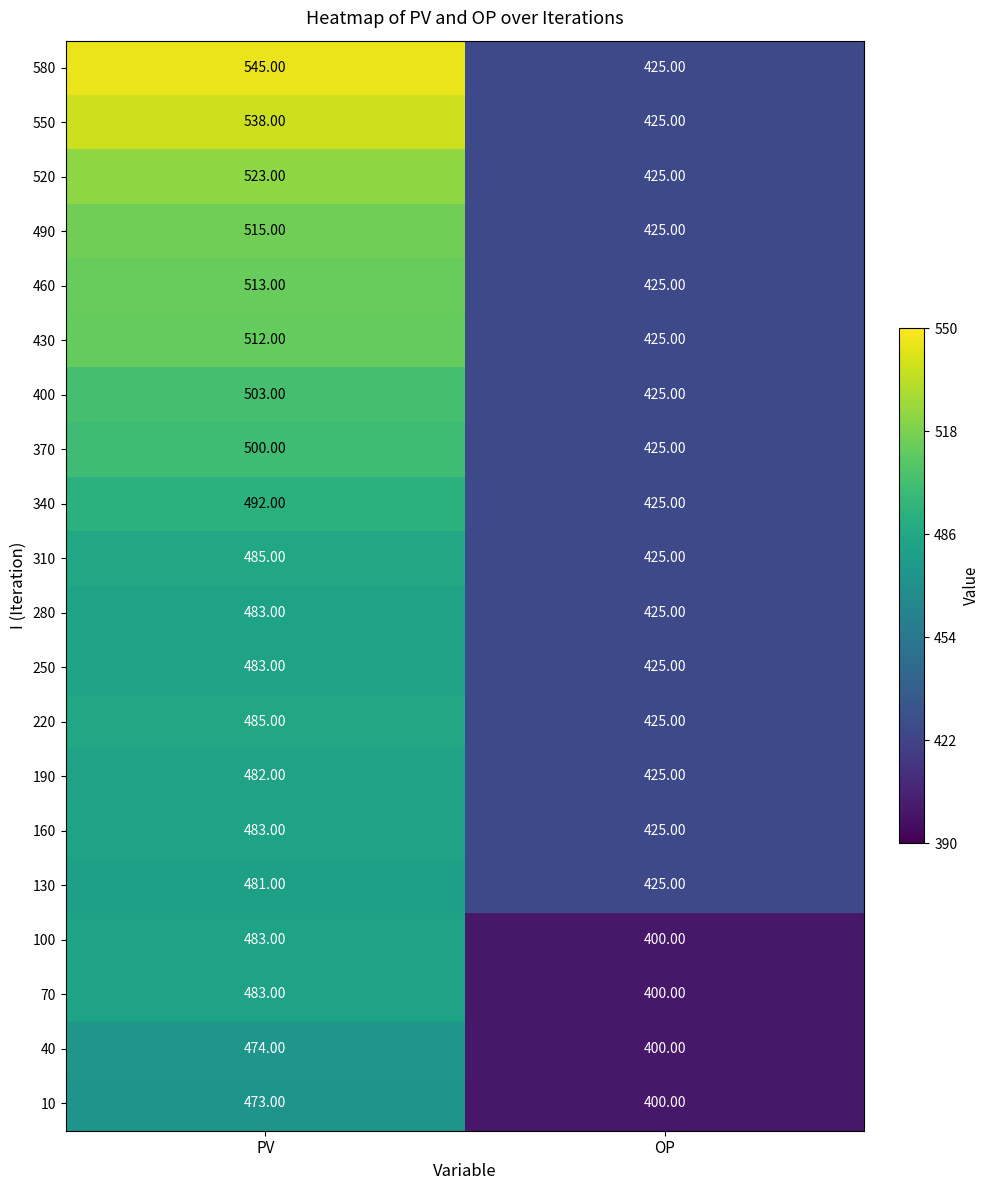

Count the number of categories in the chart.

2